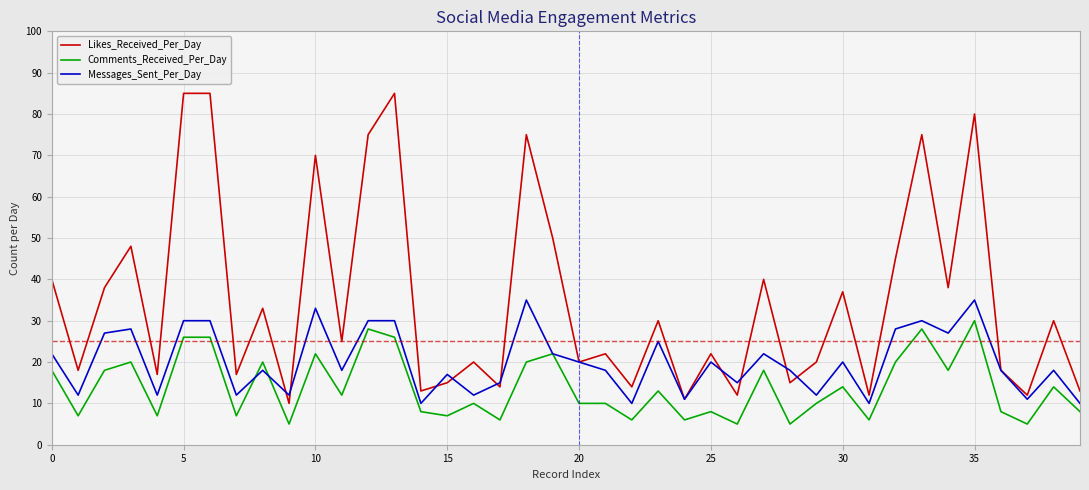

Reading right to left, transcribe all the data shown in this chart.

Likes_Received_Per_Day: 13	30	12	18	80	38	75	45	12	37	20	15	40	12	22	11	30	14	22	20	50	75	14	20	15	13	85	75	25	70	10	33	17	85	85	17	48	38	18	40
Comments_Received_Per_Day: 8	14	5	8	30	18	28	20	6	14	10	5	18	5	8	6	13	6	10	10	22	20	6	10	7	8	26	28	12	22	5	20	7	26	26	7	20	18	7	18
Messages_Sent_Per_Day: 10	18	11	18	35	27	30	28	10	20	12	18	22	15	20	11	25	10	18	20	22	35	15	12	17	10	30	30	18	33	12	18	12	30	30	12	28	27	12	22